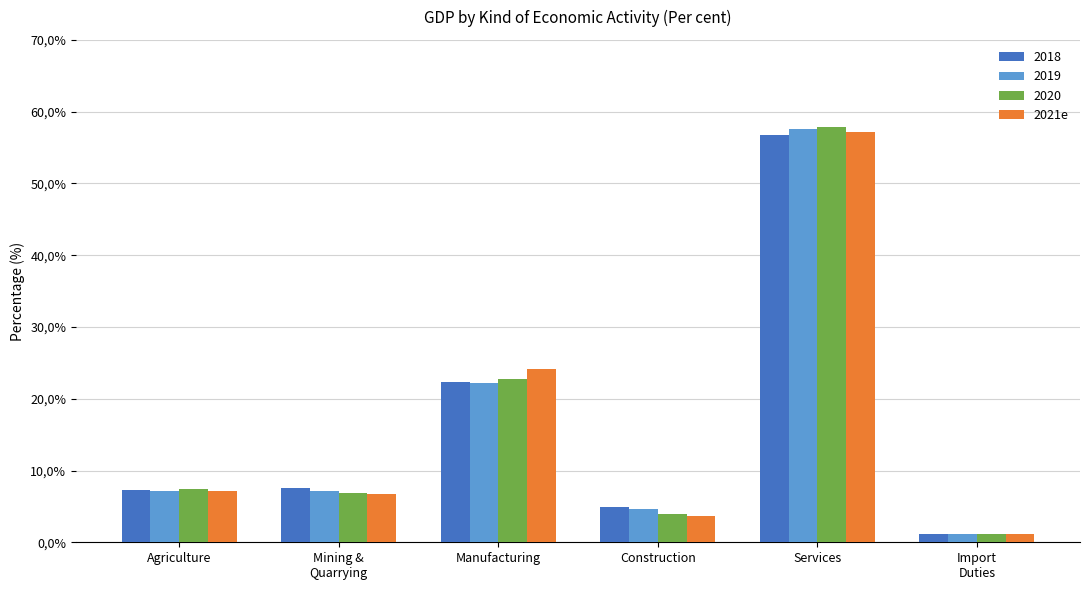

Does the chart contain any negative values?

No